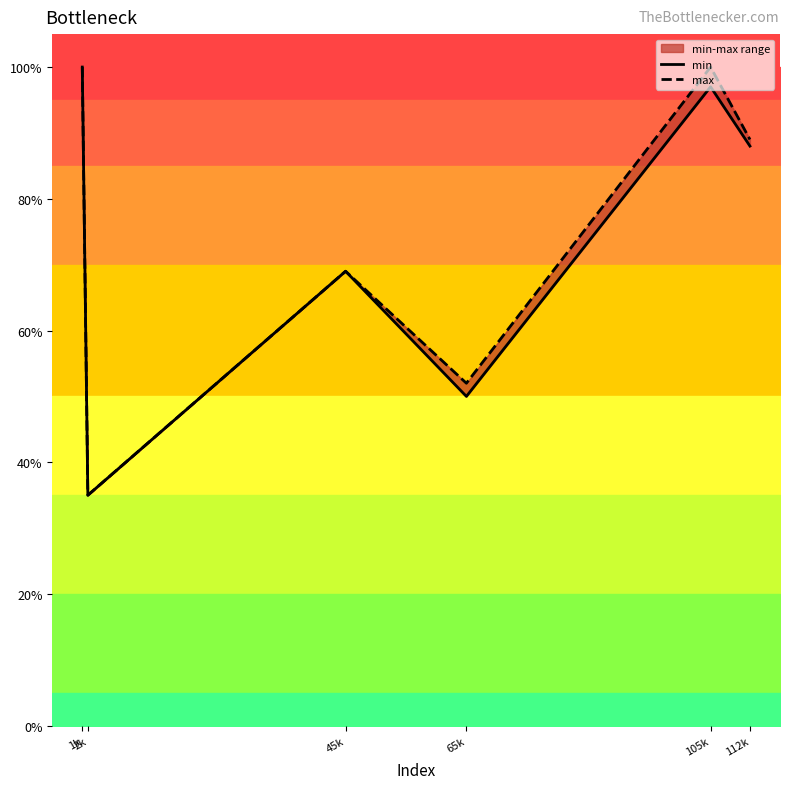

What is the average value of the max series?

0.7